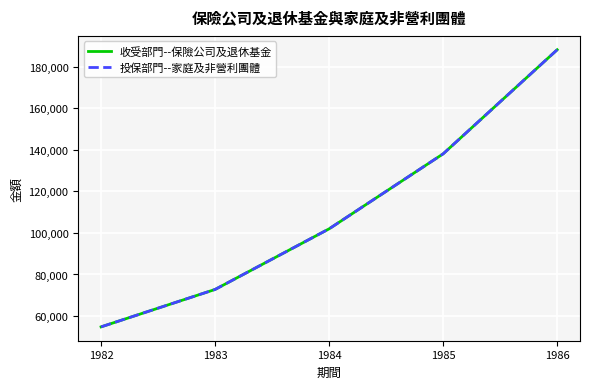

Between 1983 and 1984, which series saw the biggest shift?

收受部門--保險公司及退休基金